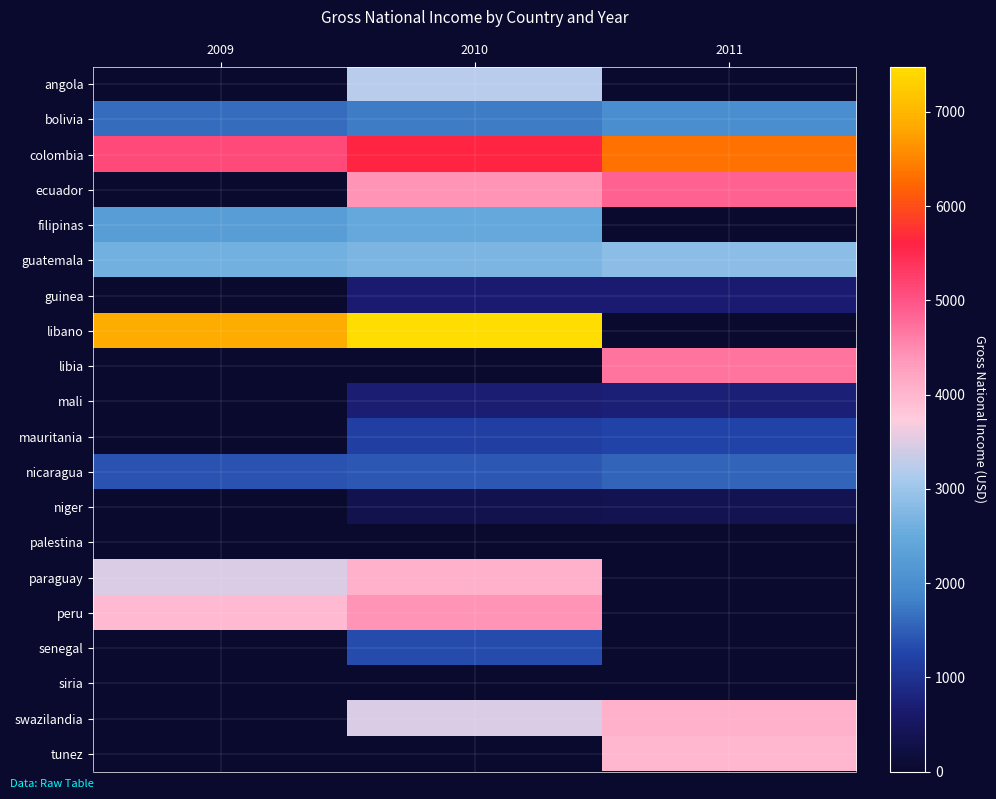

At 2011, list the series in order from smallest to largest.

niger, mali, guinea, libano, libia, ecuador, filipinas, guatemala, angola, mauritania, nicaragua, bolivia, colombia, palestina, paraguay, peru, senegal, siria, tunez, swazilandia